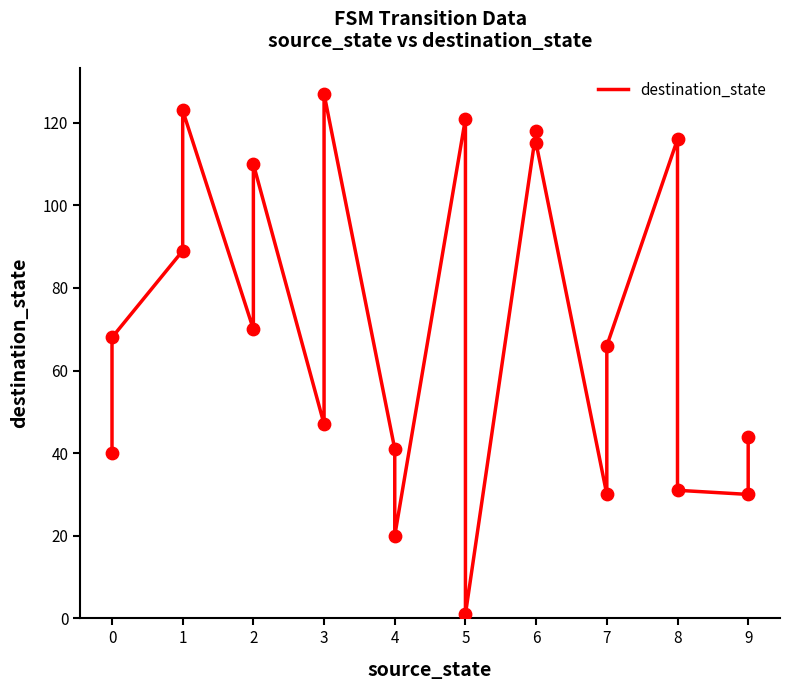

Between 4 and 1, which is larger?

1